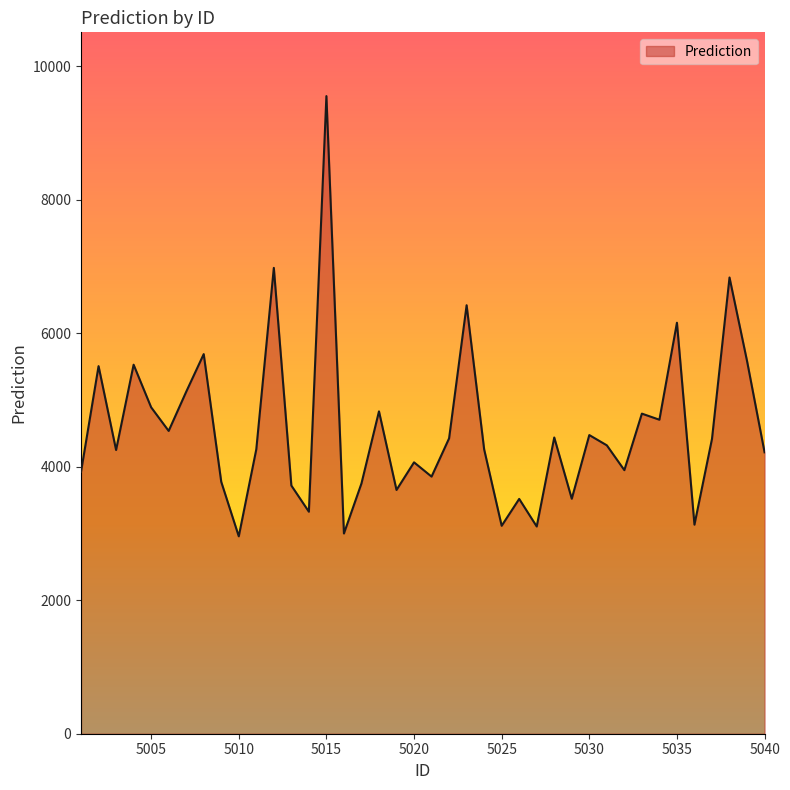

What is the maximum value shown in the chart?

9551.7